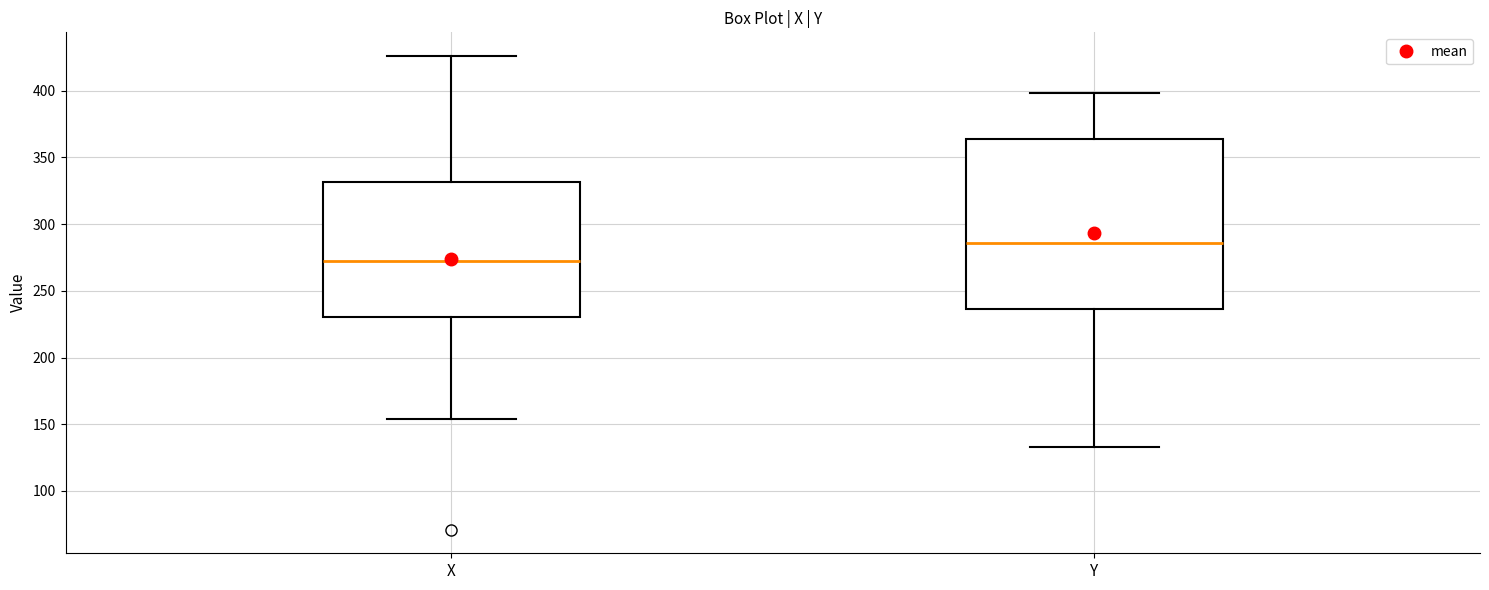

Comparing the boxes themselves (not the whiskers), which one is the tallest?

Y